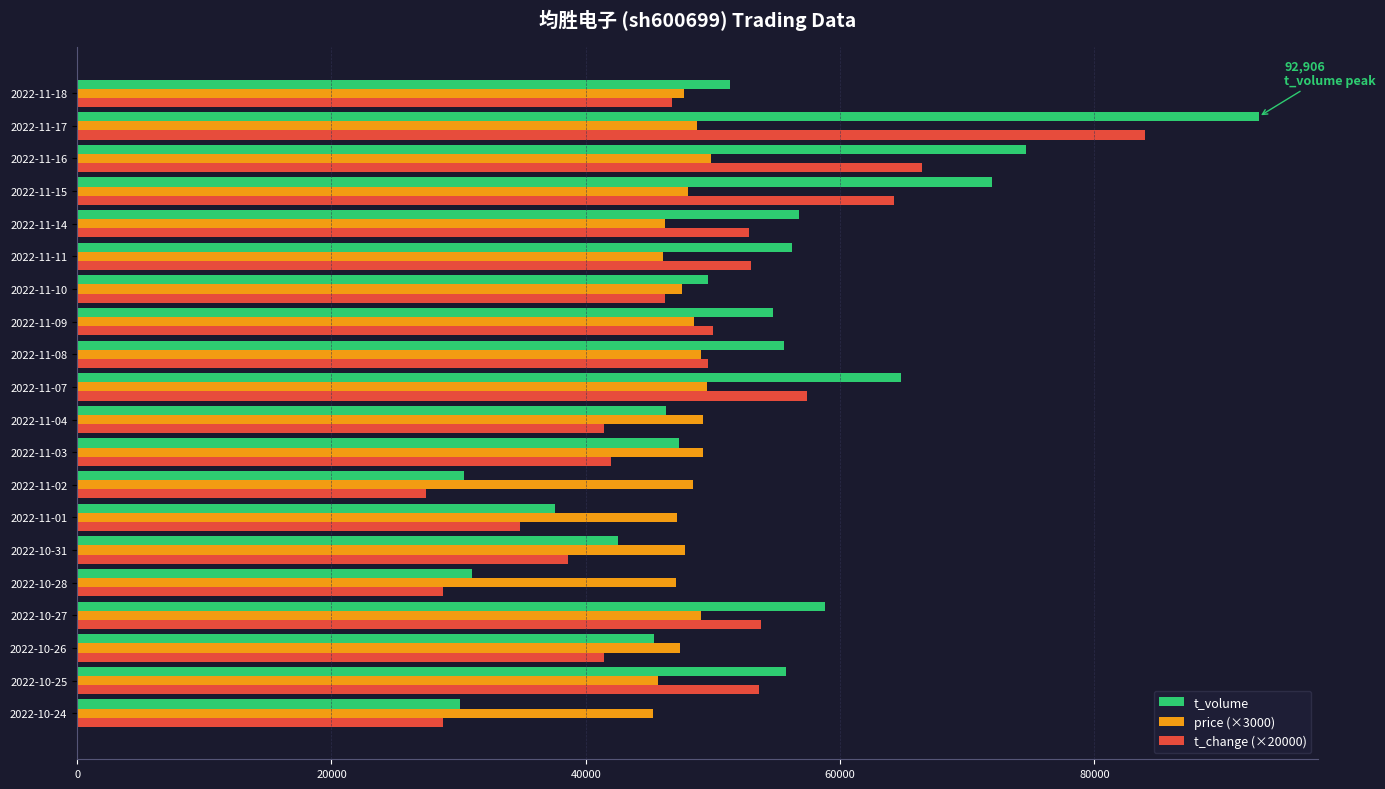

What is the spread (max minus min) of values at 2022-11-07?

15285.0